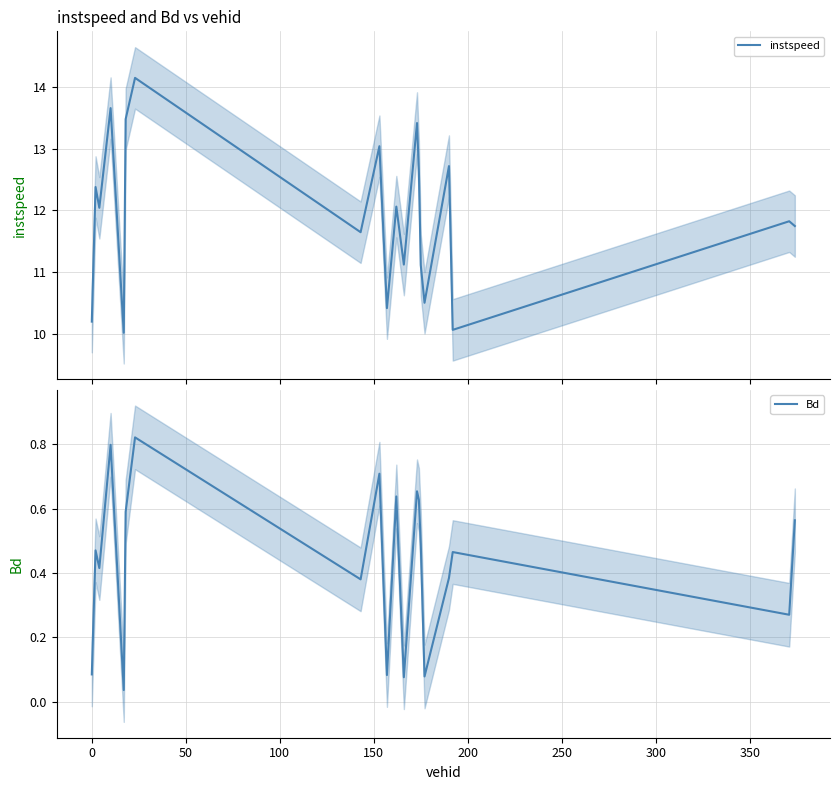

Rank the series by their average value, from highest to lowest.

instspeed, Bd